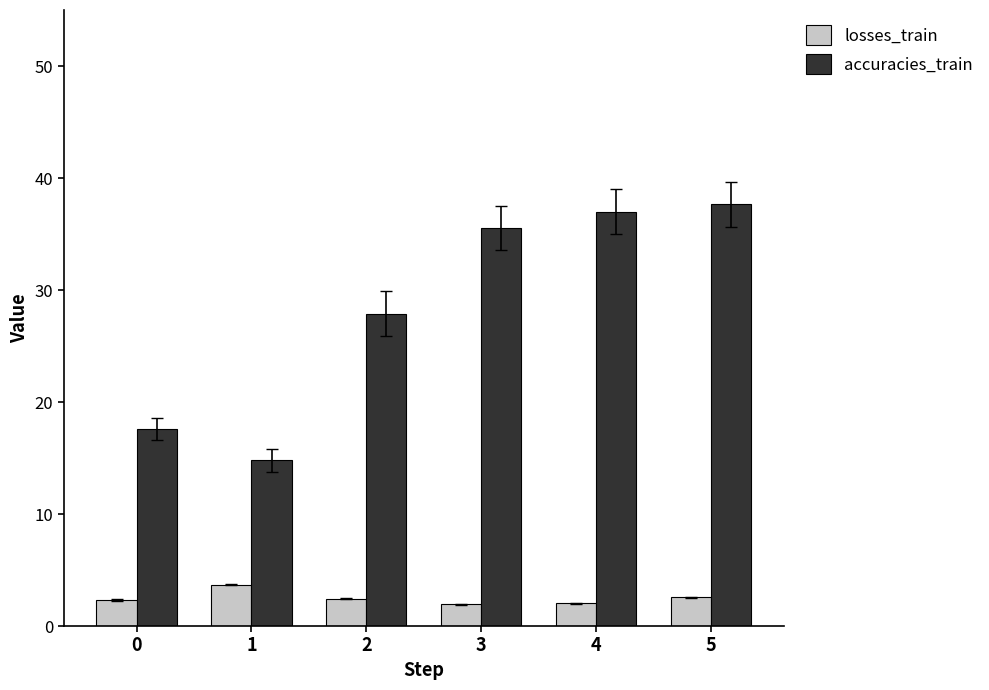

How many distinct data groups are displayed?

2